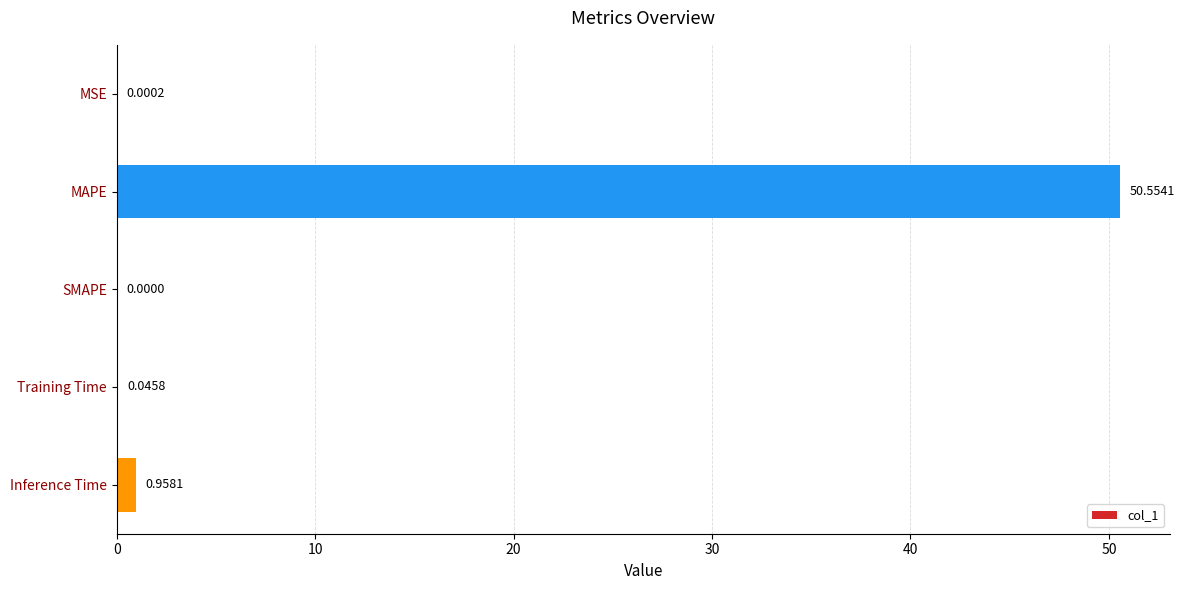

Where is the data nearest to the value 25?

Inference Time